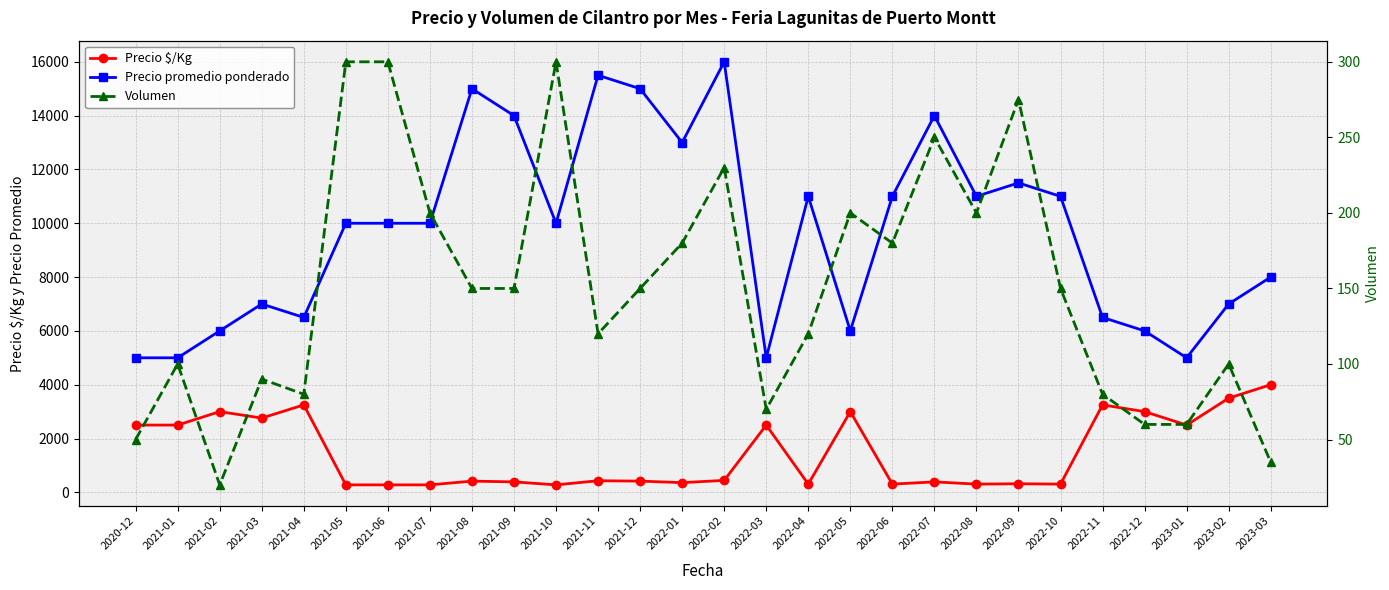

Which series has the largest total across all categories?

Precio promedio ponderado